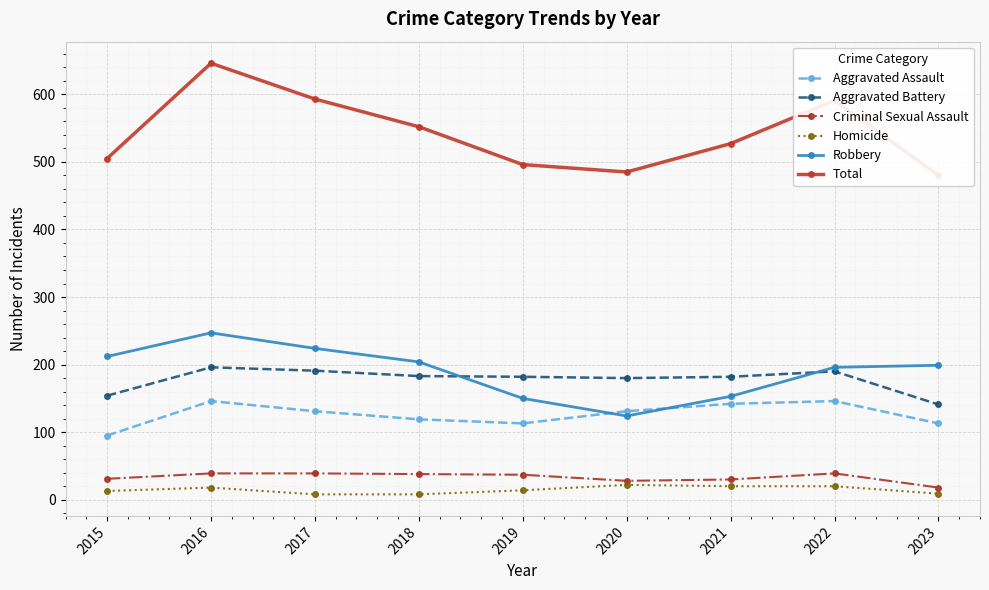

At which label is Aggravated Assault closest to 120?

2018